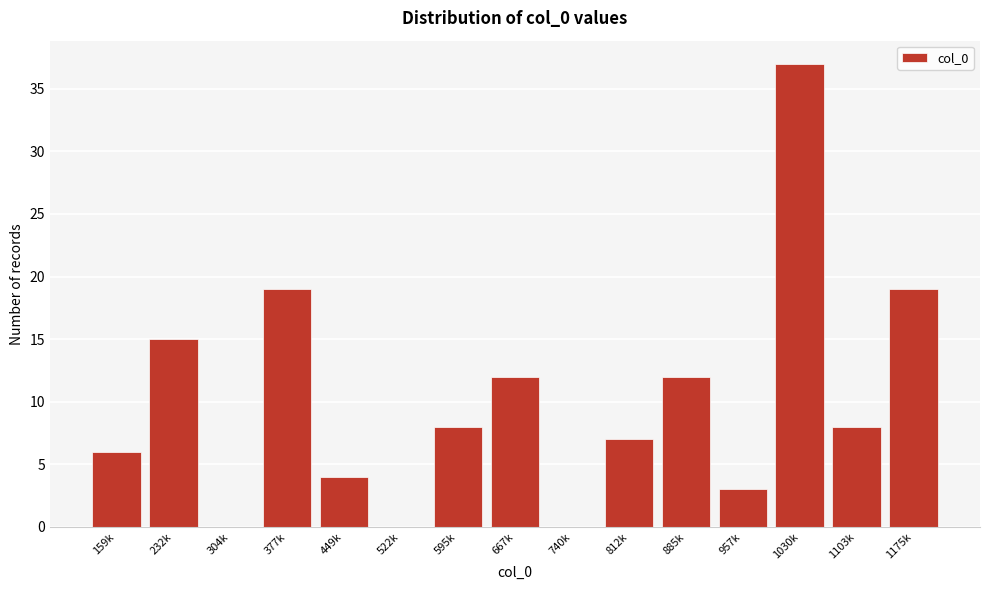

Reading left to right, transcribe all the data shown in this chart.

159k=6	232k=15	304k=0	377k=19	449k=4	522k=0	595k=8	667k=12	740k=0	812k=7	885k=12	957k=3	1030k=37	1103k=8	1175k=19